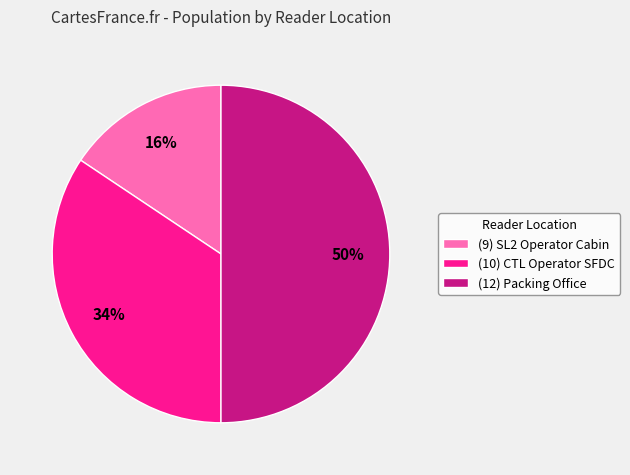

Is the sum of (10) CTL Operator SFDC and (12) Packing Office greater than half?

Yes